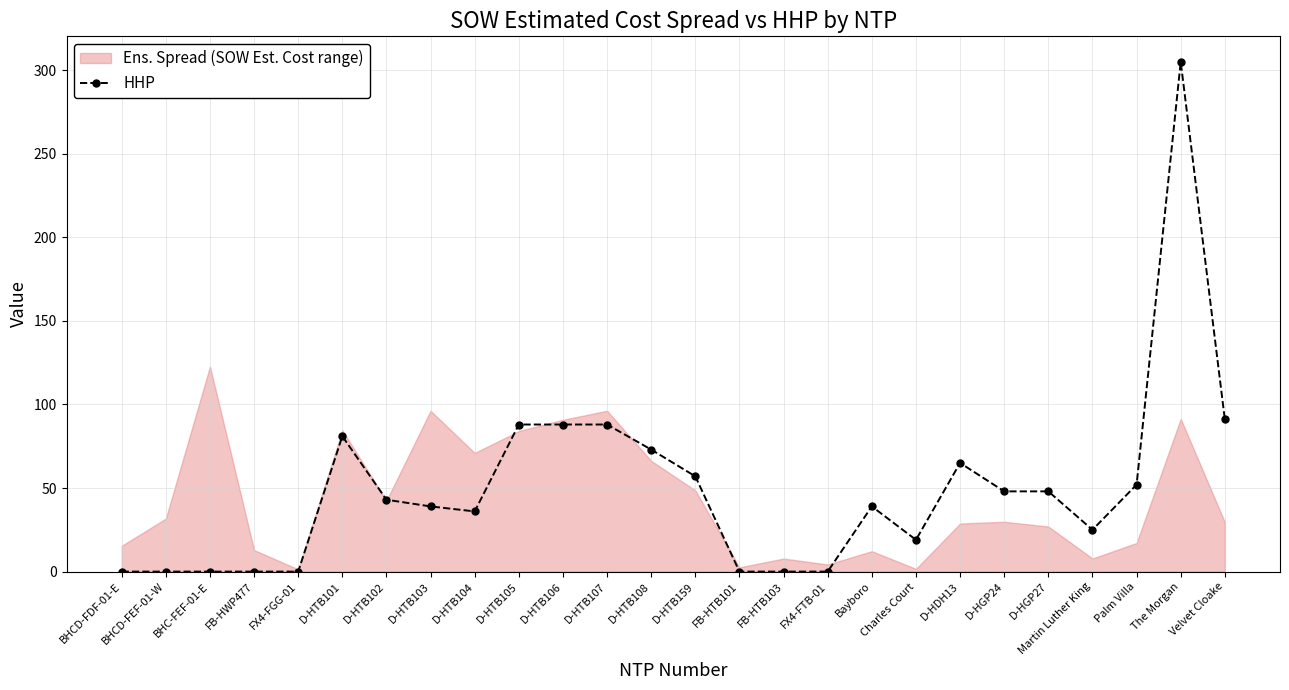

At which label does the data first exceed 43?

D-HTB101